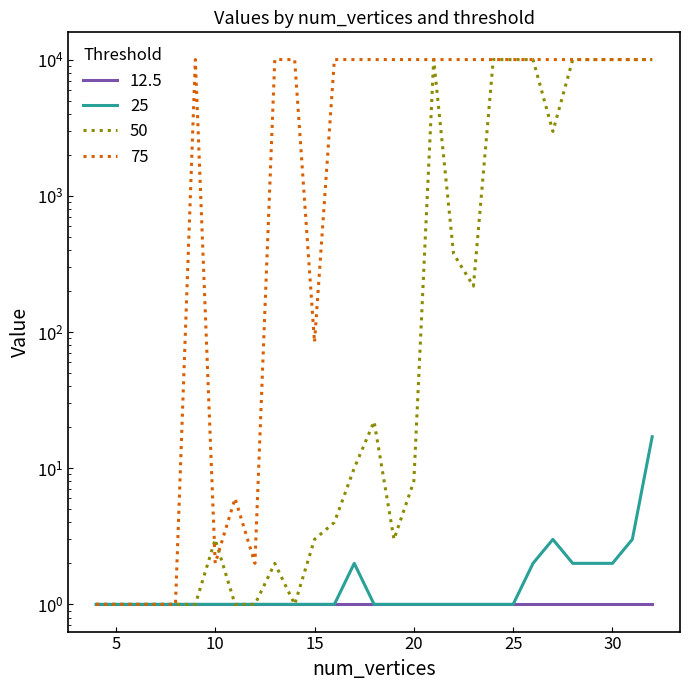

True or false: 50 and 75 intersect in this chart.

True